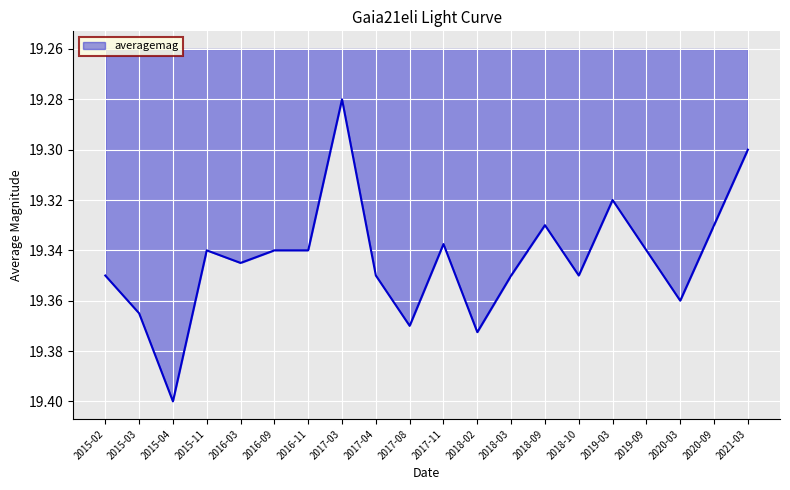

At which category does the chart reach its peak across all series?

2015-04